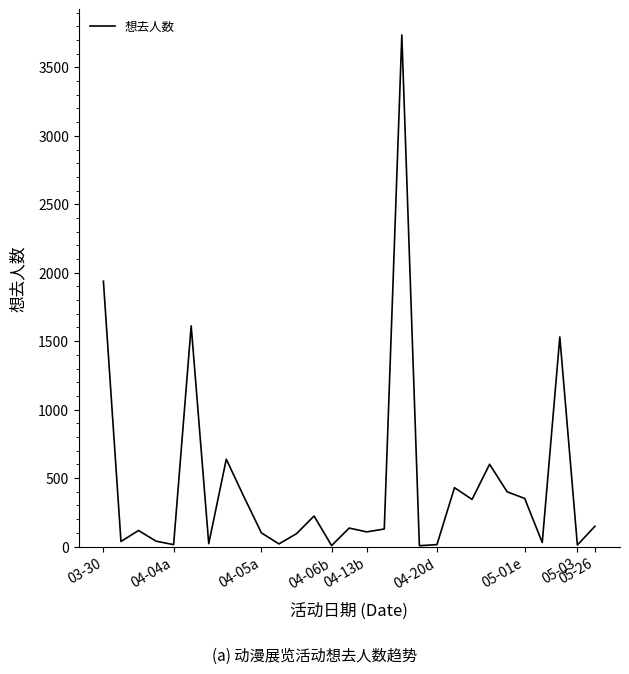

What is the greatest value displayed?

3737